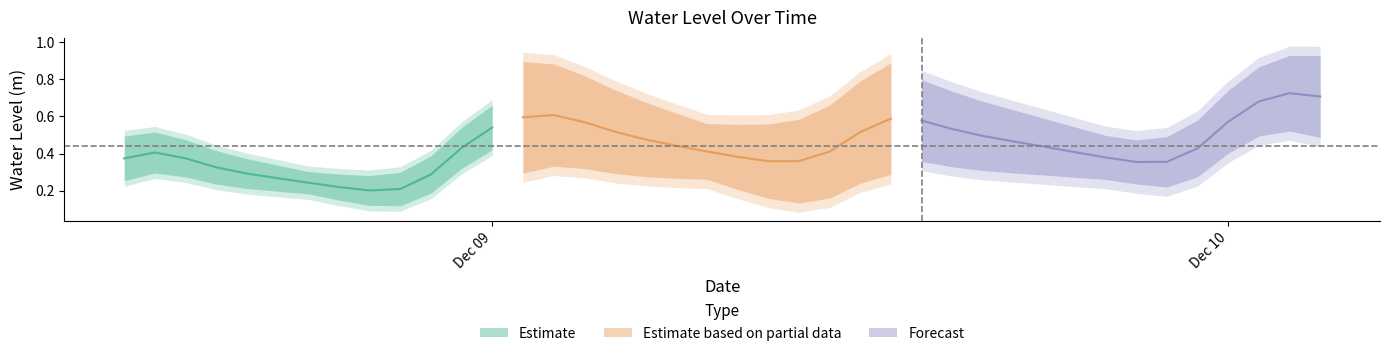

What is the difference between the values at 2023-12-08 18:00:00 and 2023-12-09 01:00:00?

0.4